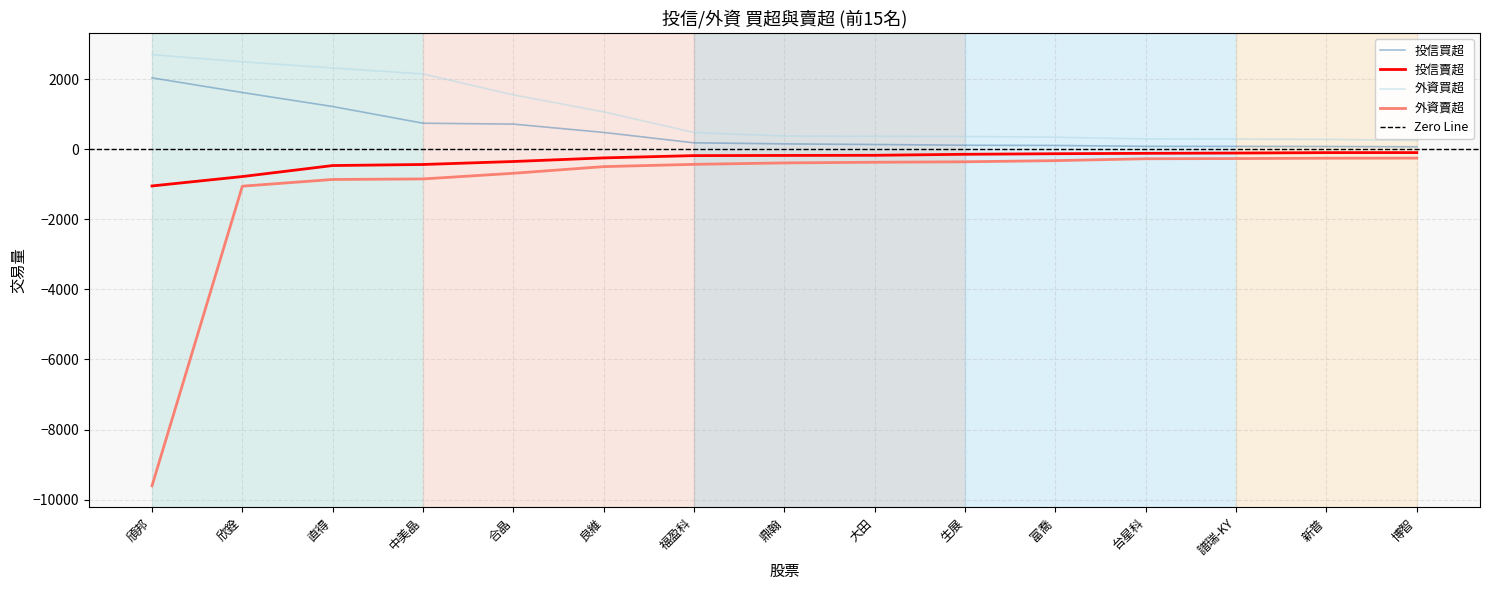

Which category has the highest value in the 投信賣超 series?

博智